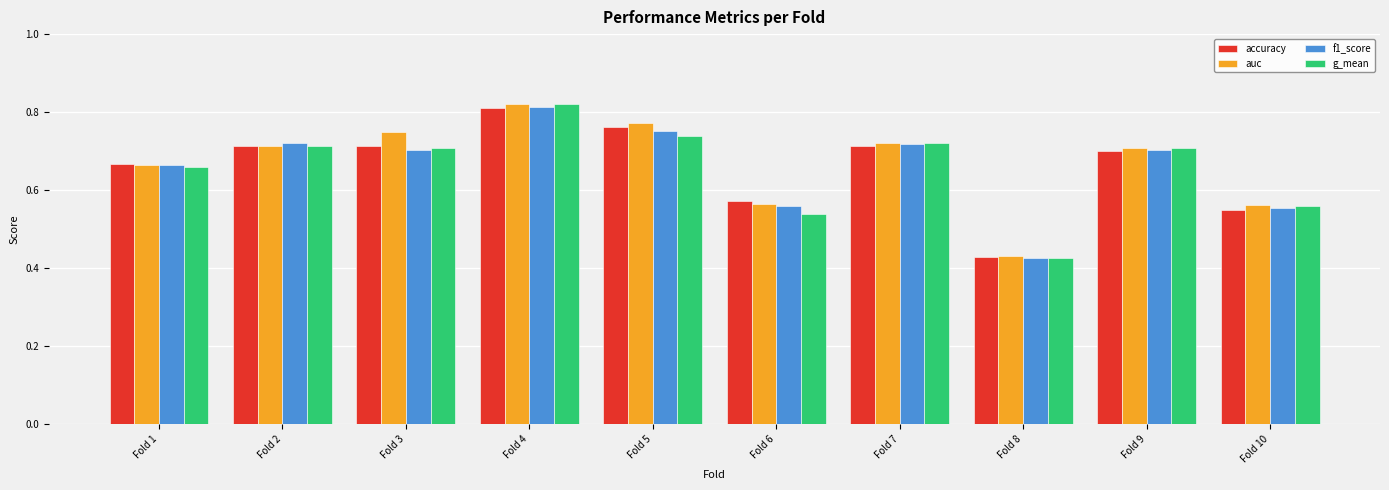

How many data points does each series have?

10